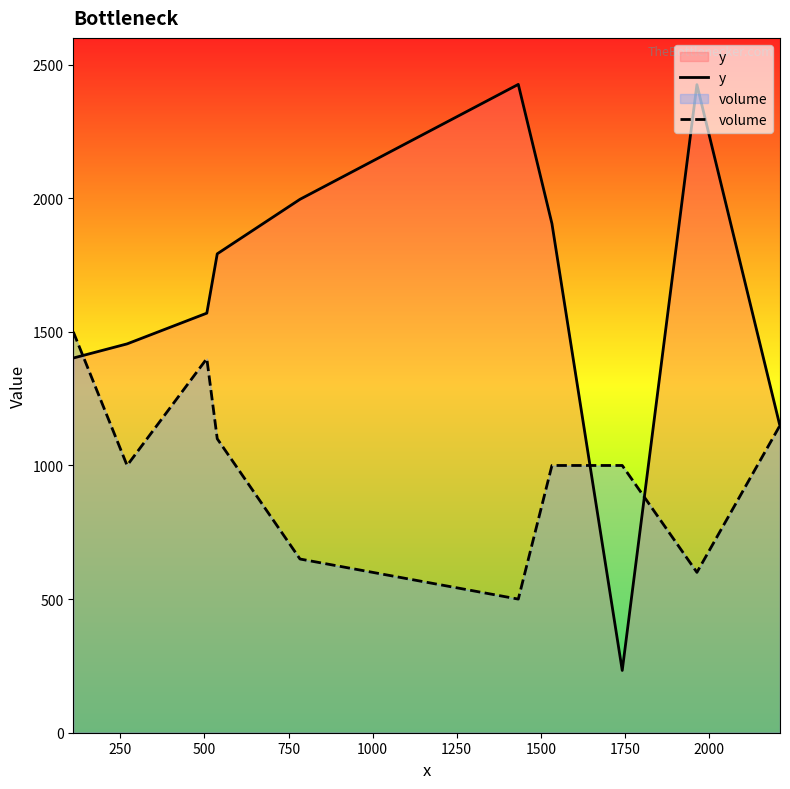

Which series has the widest spread of values?

y